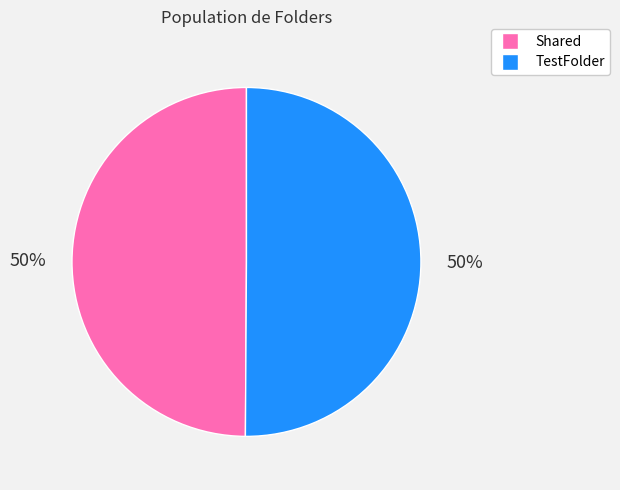

Do TestFolder and Shared together represent more than half of the pie?

Yes